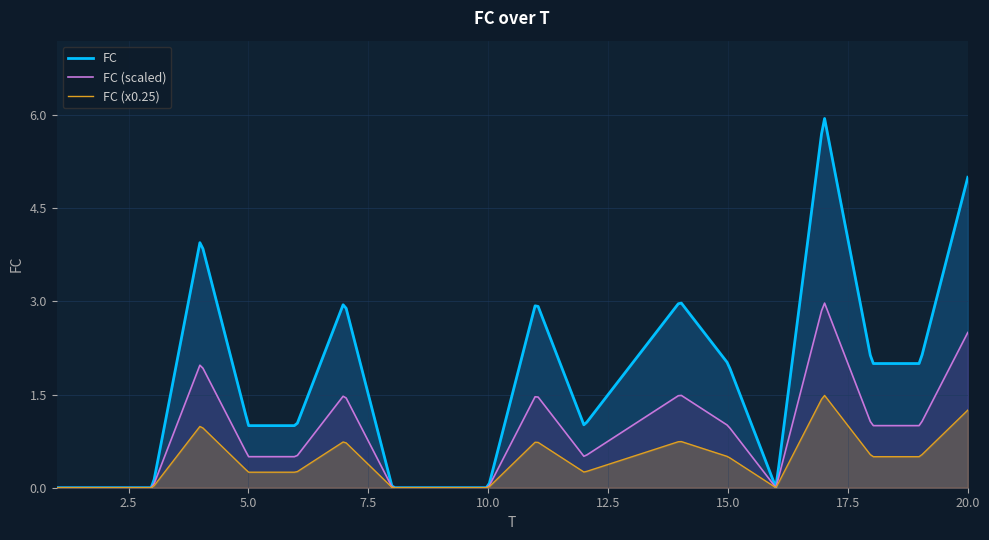

Reading left to right, transcribe all the data shown in this chart.

1=0	2=0	3=0	4=4	5=1	6=1	7=3	8=0	9=0	10=0	11=3	12=1	13=2	14=3	15=2	16=0	17=6	18=2	19=2	20=5